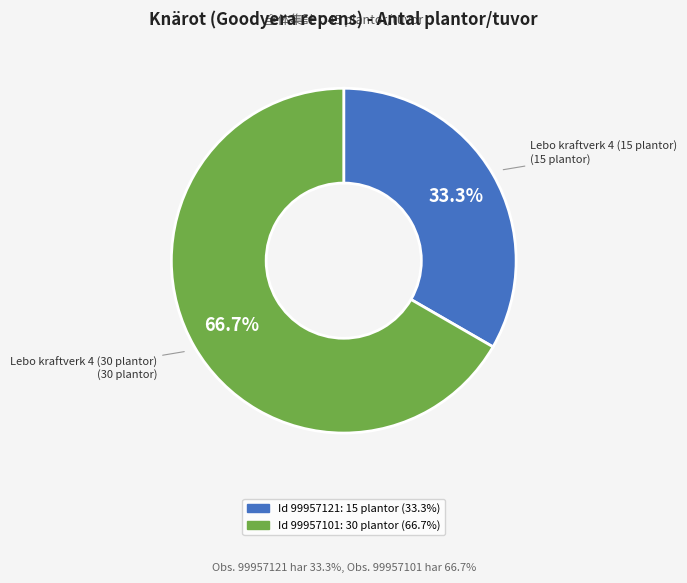

How many slices are in this pie chart?

2